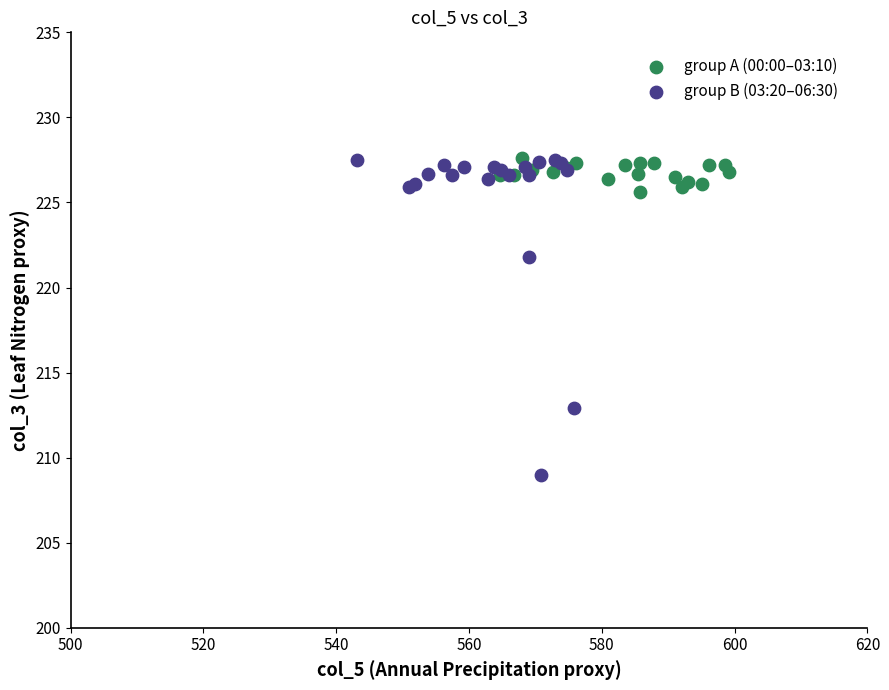

Which series has the widest spread of Y values?

group B (03:20–06:30)